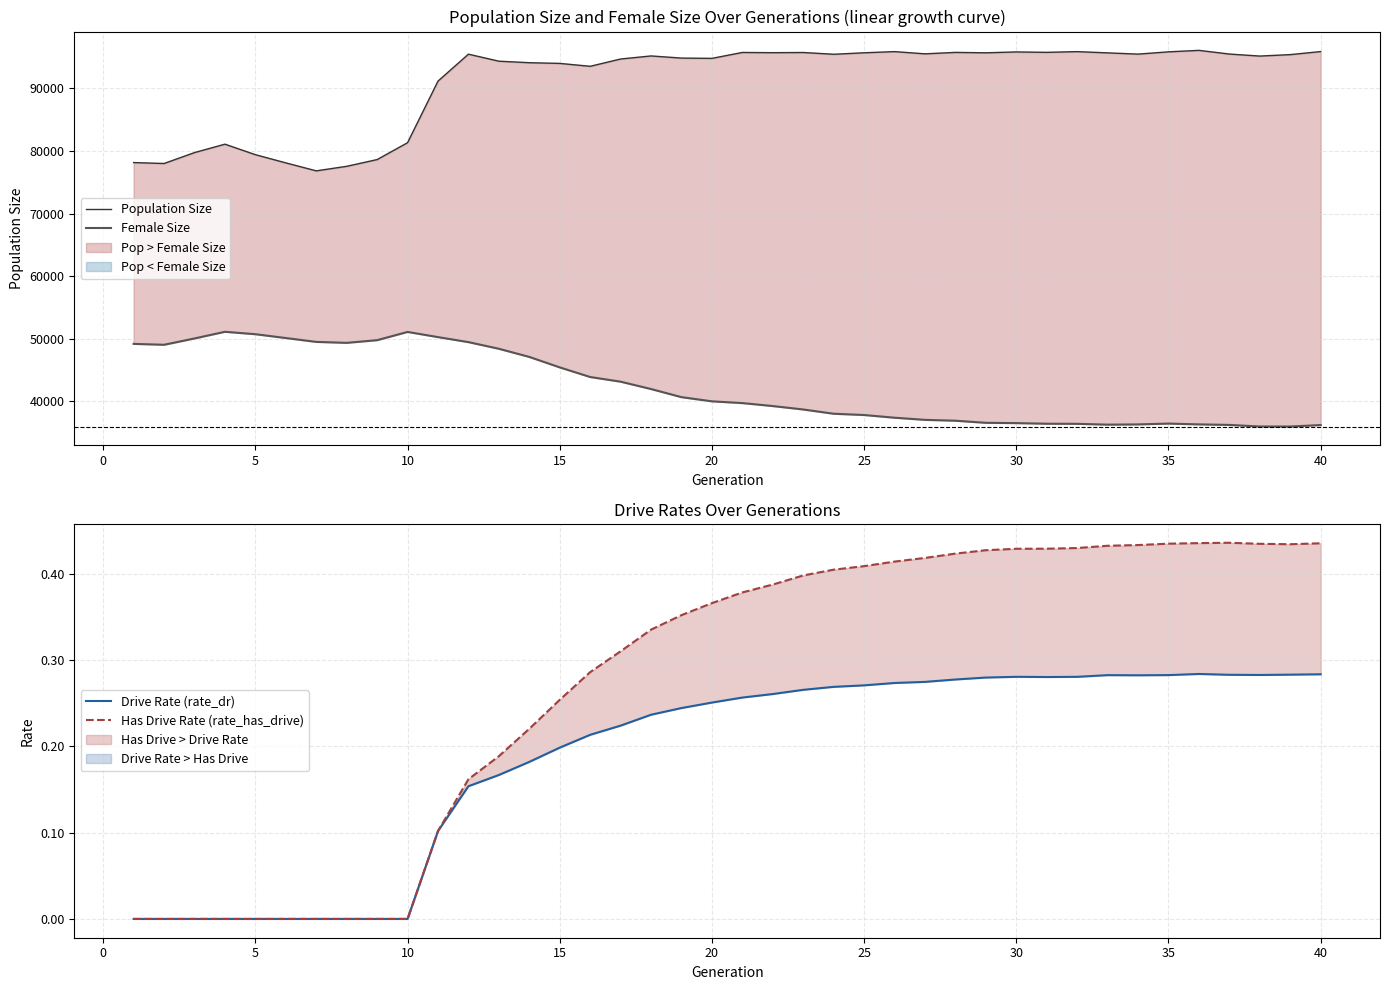

Reading left to right, what are all the values shown in this chart?

Population Size: 78164.0	78016.0	79758.0	81103.0	79424.0	78116.0	76841.0	77565.0	78643.0	81338.0	91176.0	95481.0	94359.0	94116.0	94005.0	93542.0	94707.0	95197.0	94855.0	94808.0	95755.0	95717.0	95747.0	95464.0	95700.0	95889.0	95532.0	95763.0	95697.0	95836.0	95770.0	95886.0	95688.0	95489.0	95851.0	96088.0	95499.0	95177.0	95408.0	95894.0
Female Size: 49204.0	49059.0	50069.0	51134.0	50747.0	50137.0	49520.0	49367.0	49795.0	51111.0	50285.0	49484.0	48421.0	47117.0	45448.0	43911.0	43165.0	41988.0	40693.0	40026.0	39746.0	39270.0	38723.0	38044.0	37840.0	37408.0	37067.0	36930.0	36594.0	36546.0	36448.0	36432.0	36302.0	36340.0	36471.0	36344.0	36257.0	36005.0	36001.0	36236.0
Drive Rate (rate_dr): 0.0	0.0	0.0	0.0	0.0	0.0	0.0	0.0	0.0	0.0	0.1	0.2	0.2	0.2	0.2	0.2	0.2	0.2	0.2	0.3	0.3	0.3	0.3	0.3	0.3	0.3	0.3	0.3	0.3	0.3	0.3	0.3	0.3	0.3	0.3	0.3	0.3	0.3	0.3	0.3
Has Drive Rate (rate_has_drive): 0.0	0.0	0.0	0.0	0.0	0.0	0.0	0.0	0.0	0.0	0.1	0.2	0.2	0.2	0.3	0.3	0.3	0.3	0.4	0.4	0.4	0.4	0.4	0.4	0.4	0.4	0.4	0.4	0.4	0.4	0.4	0.4	0.4	0.4	0.4	0.4	0.4	0.4	0.4	0.4